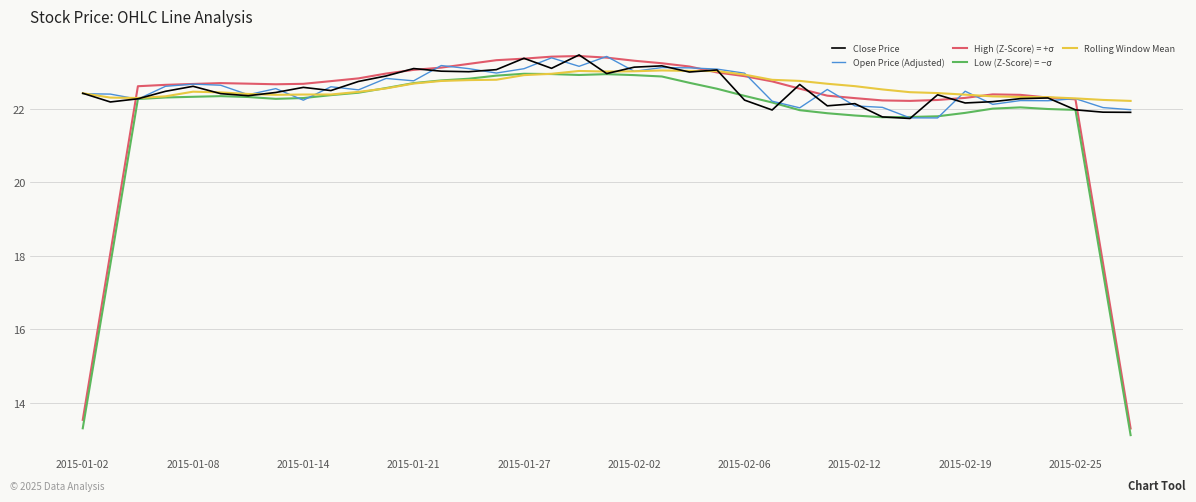

Which series has the widest spread of values?

High (Z-Score) = +σ